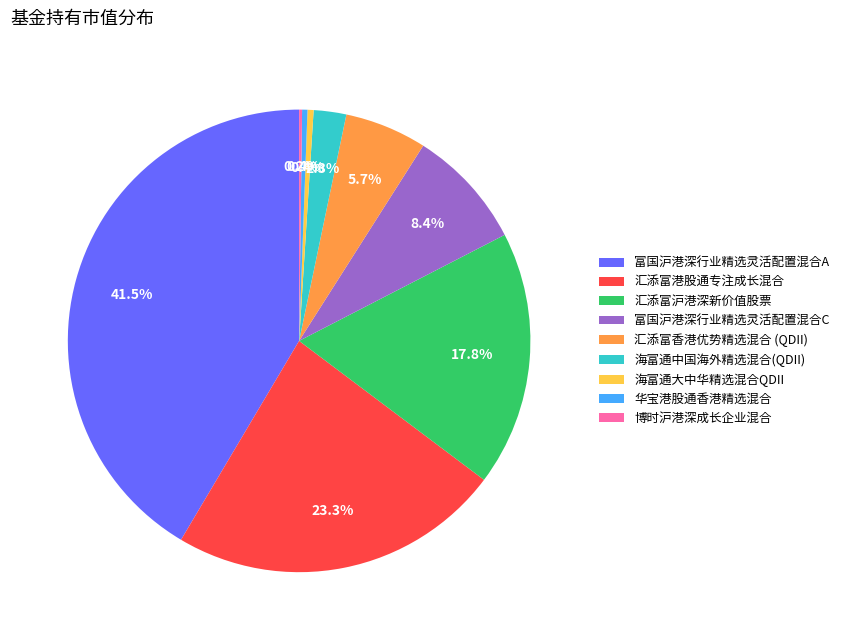

Which slice is the largest?

富国沪港深行业精选灵活配置混合A